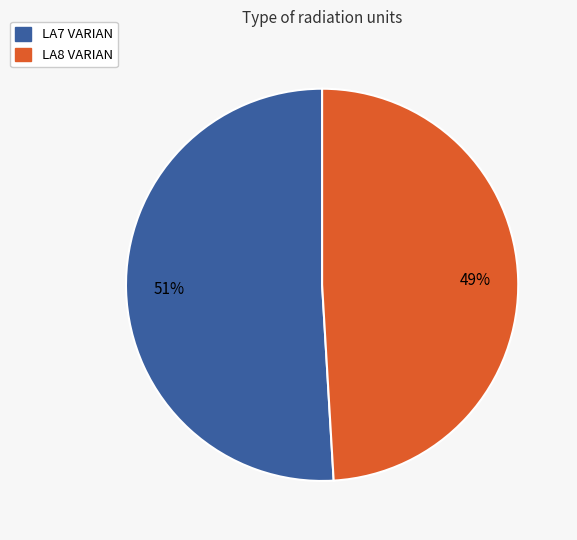

What is the majority slice?

LA7 VARIAN